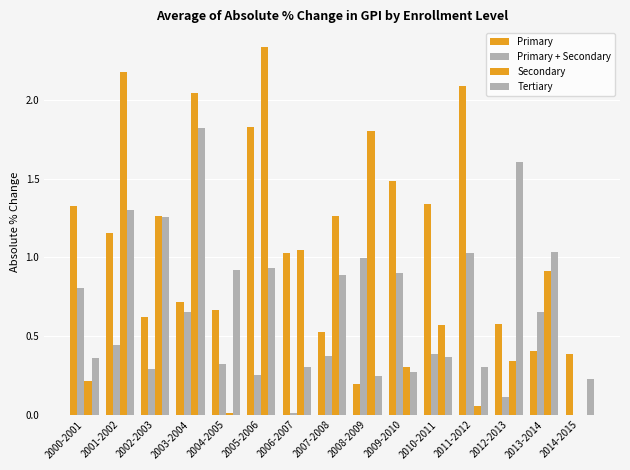

Reading left to right, extract all data points from this chart.

Primary: 1.3	1.2	0.6	0.7	0.7	1.8	1.0	0.5	0.2	1.5	1.3	2.1	0.6	0.4	0.4
Primary + Secondary: 0.8	0.4	0.3	0.7	0.3	0.3	0.0	0.4	1.0	0.9	0.4	1.0	0.1	0.7	0.0
Secondary: 0.2	2.2	1.3	2.0	0.0	2.3	1.0	1.3	1.8	0.3	0.6	0.1	0.3	0.9	0.0
Tertiary: 0.4	1.3	1.3	1.8	0.9	0.9	0.3	0.9	0.2	0.3	0.4	0.3	1.6	1.0	0.2